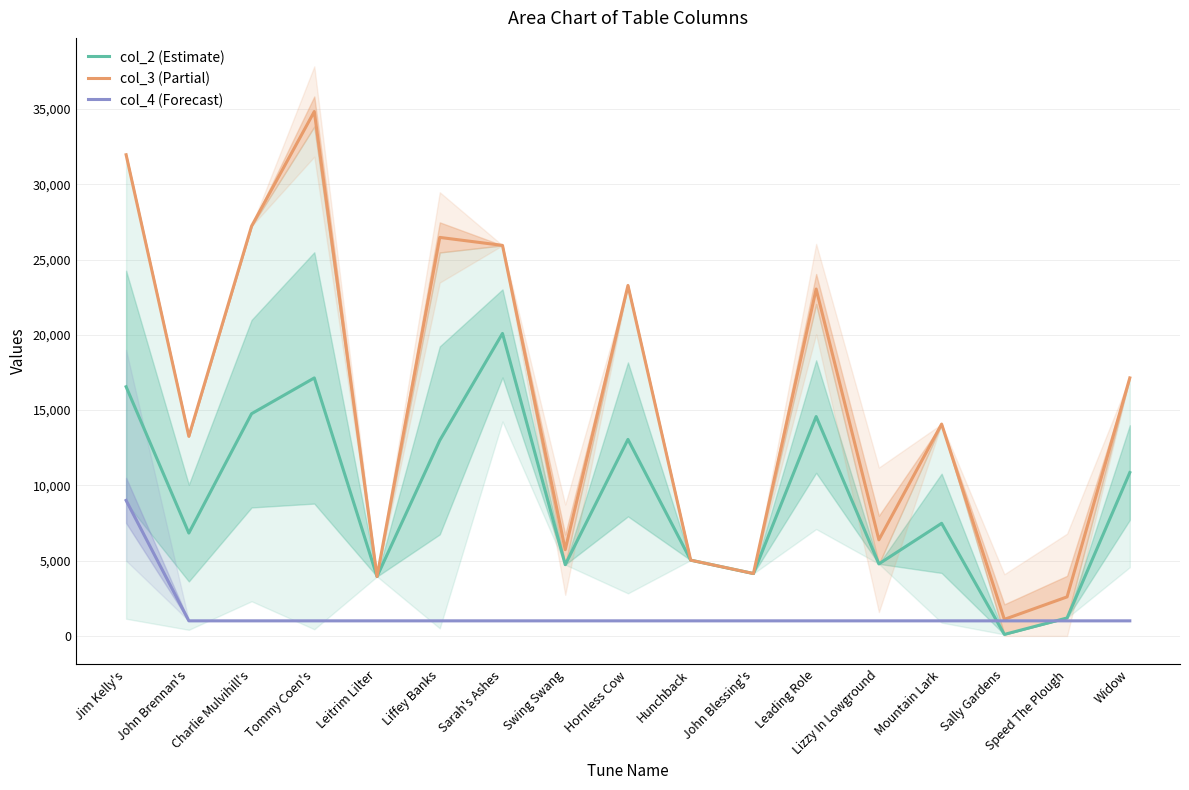

What is the label of the 3rd point from the left?

Charlie Mulvihill's